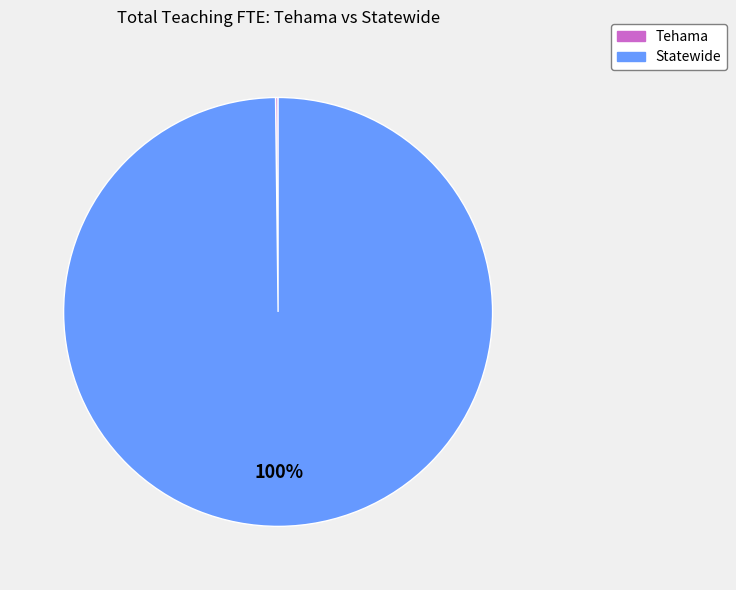

Which category accounts for the majority?

Statewide